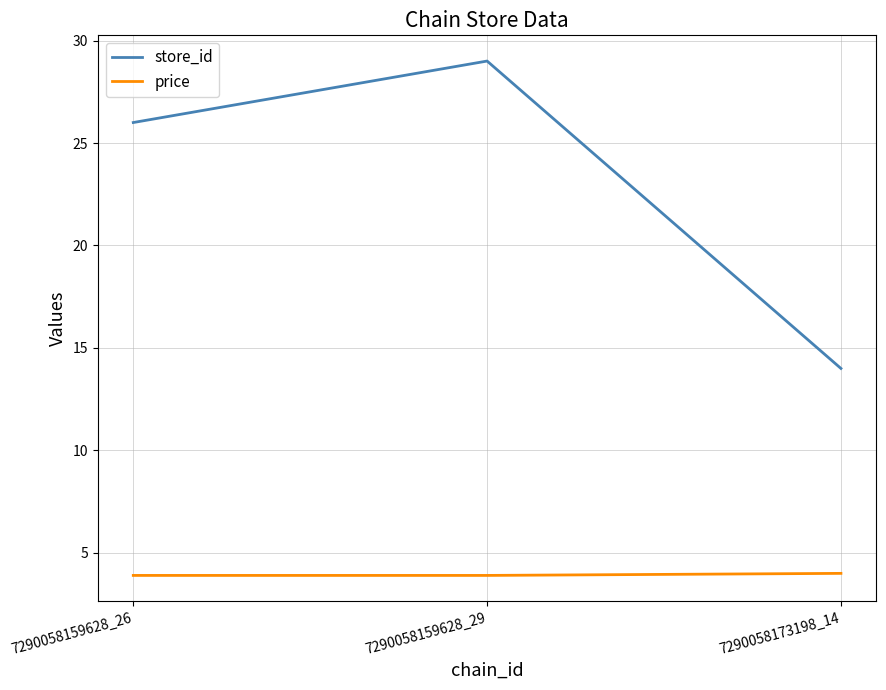

How many lines are shown in the chart?

2